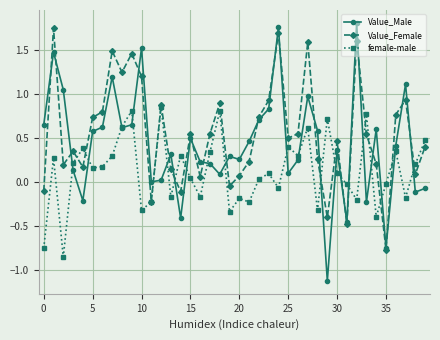

What is the minimum value shown in the chart?

-1.1